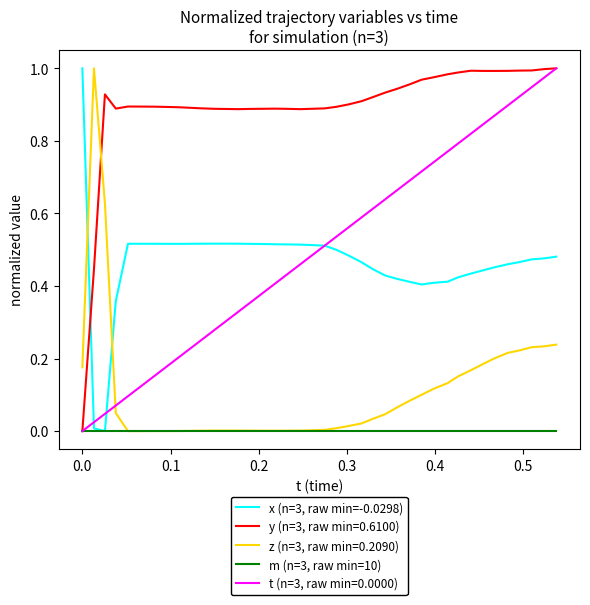

True or false: z (n=3, raw min=0.2090) and t (n=3, raw min=0.0000) cross at least once.

True